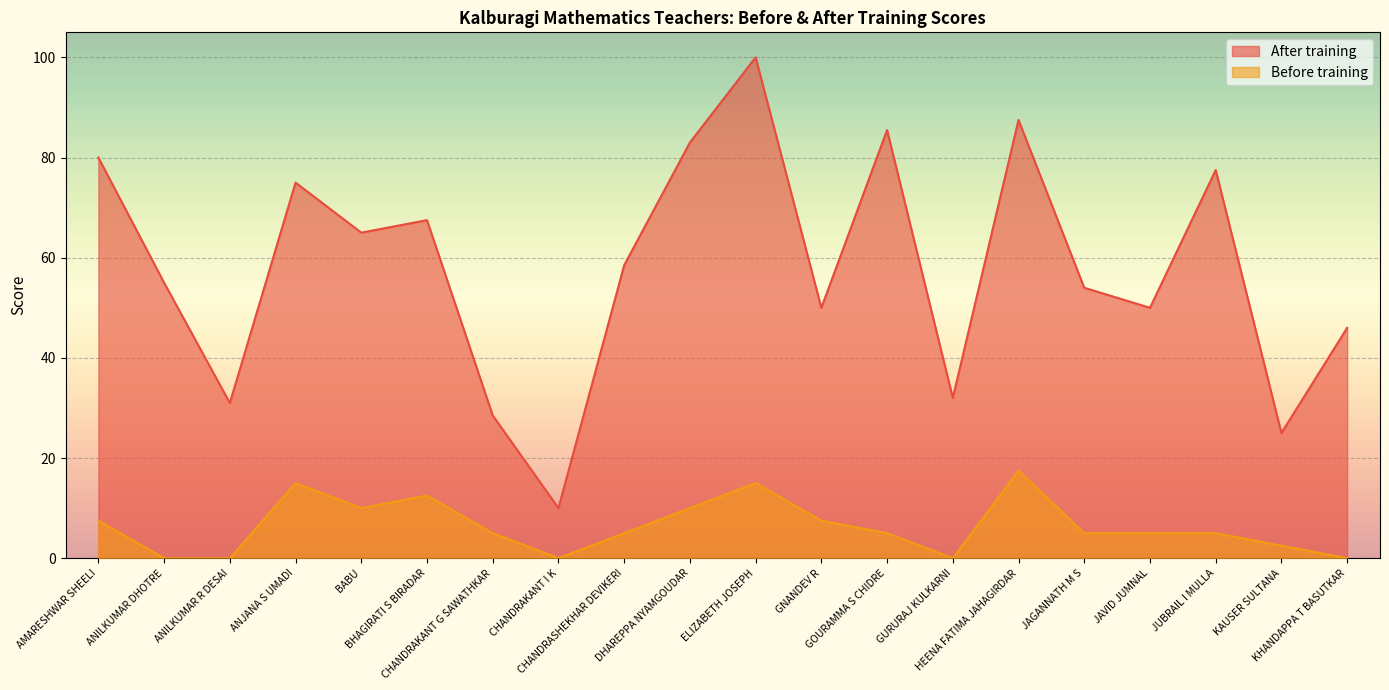

The value of Before training at JAVID JUMNAL is 5.0. True or false?

True